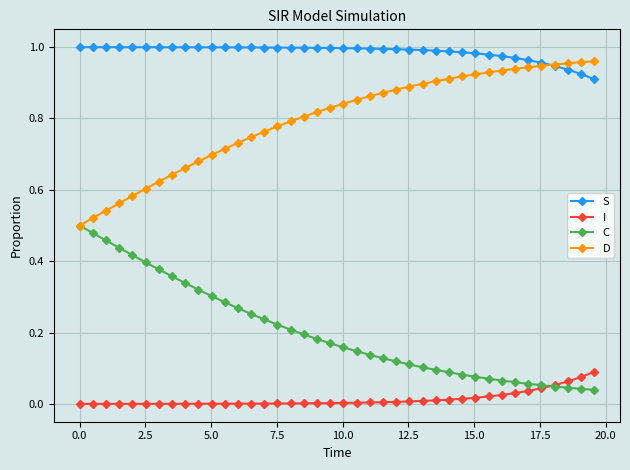

True or false: D and I cross at least once.

False